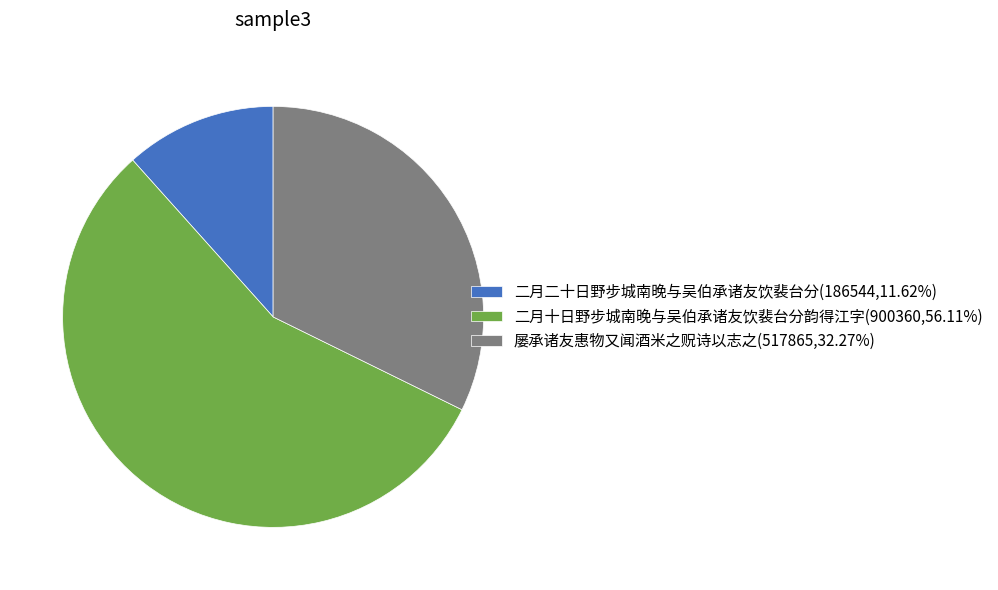

Which slice is the smallest?

二月二十日野步城南晚与吴伯承诸友饮裴台分